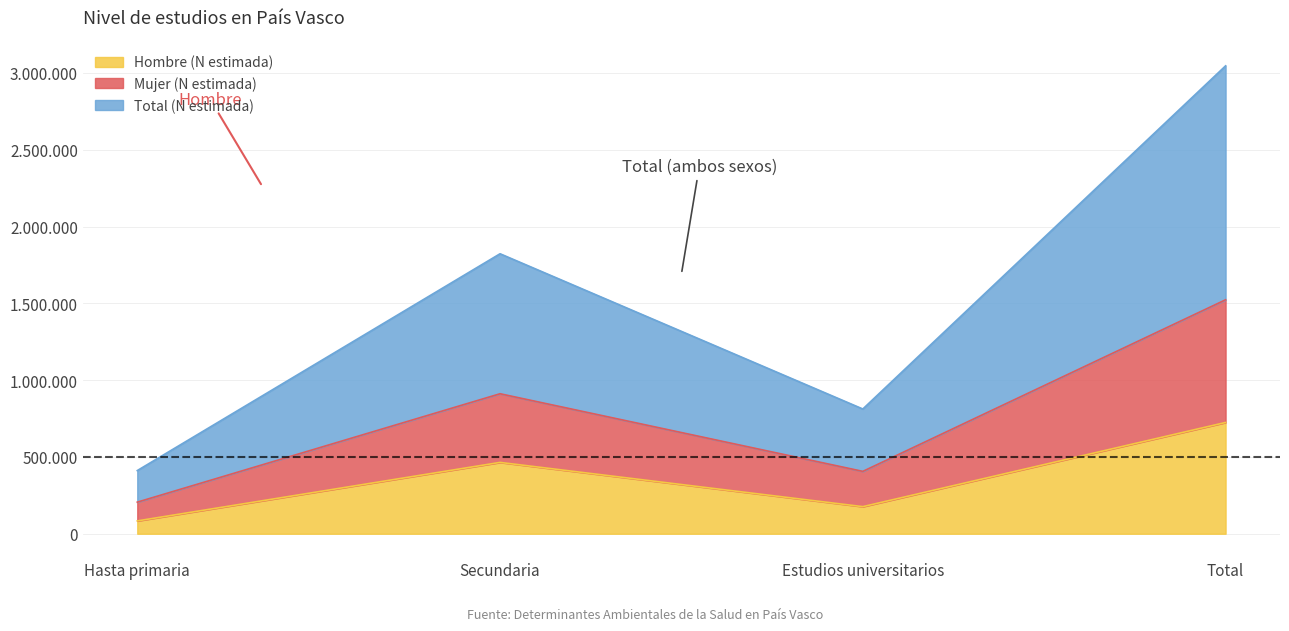

True or false: Hombre (N estimada) and Total (N estimada) cross at least once.

False